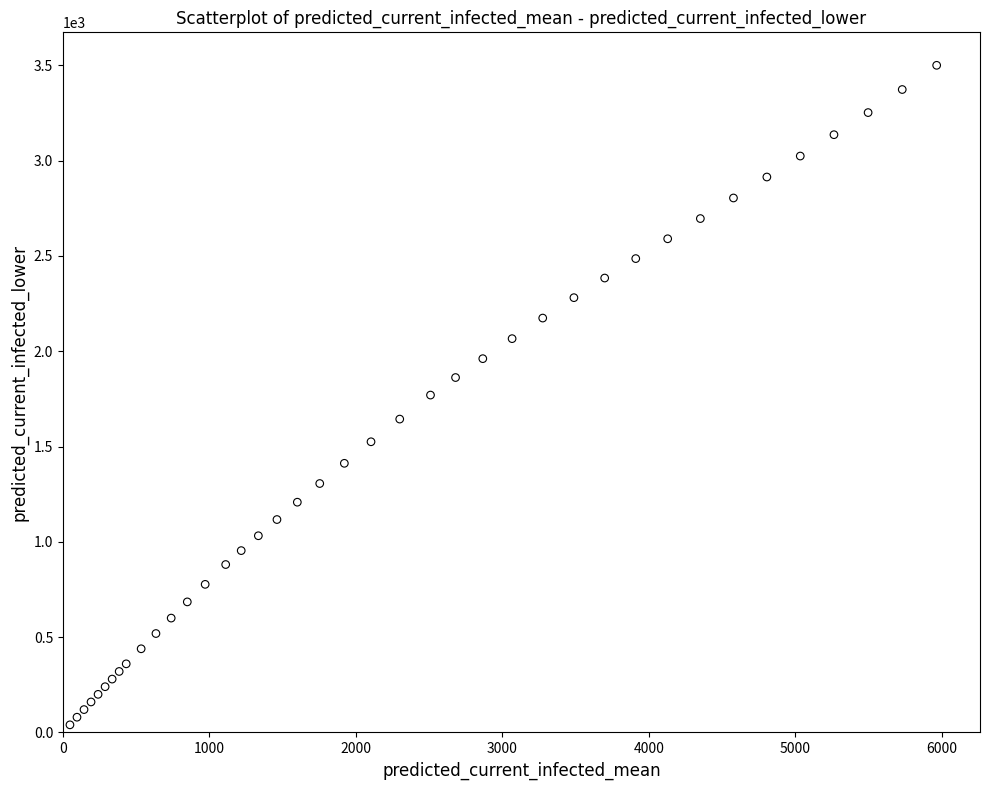

What is the range of Y values (max minus min)?

3460